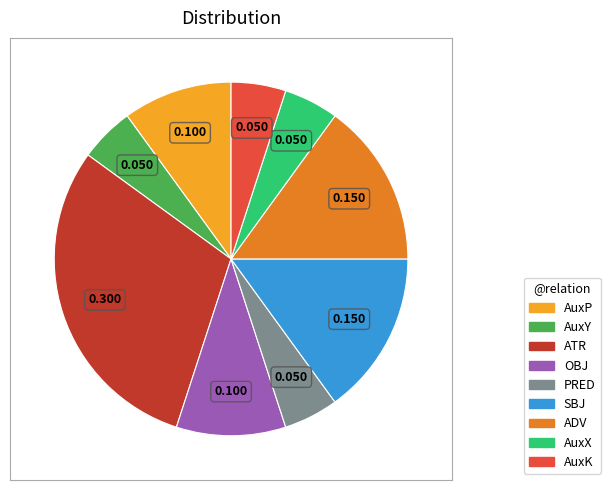

Is it true that ATR is 21% of the pie?

False